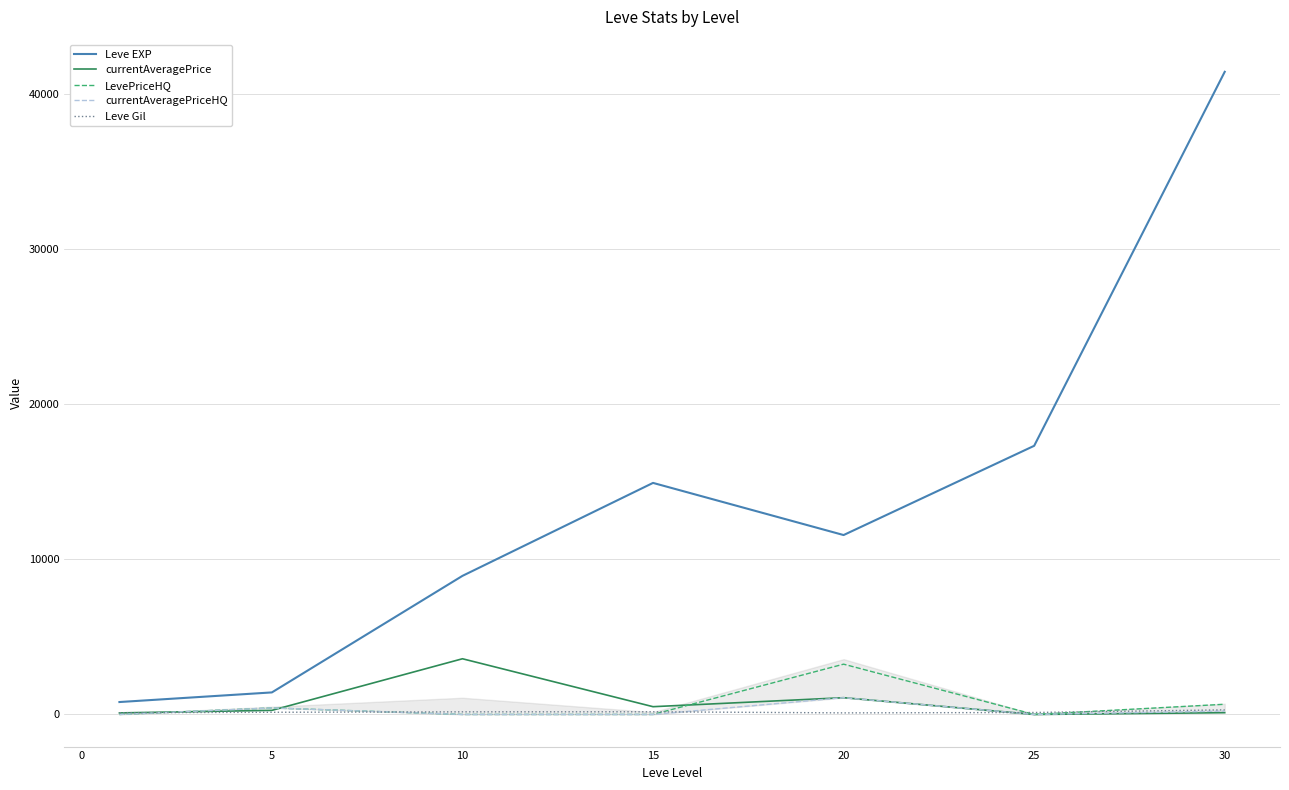

True or false: Leve Gil and LevePriceHQ cross at least once.

True